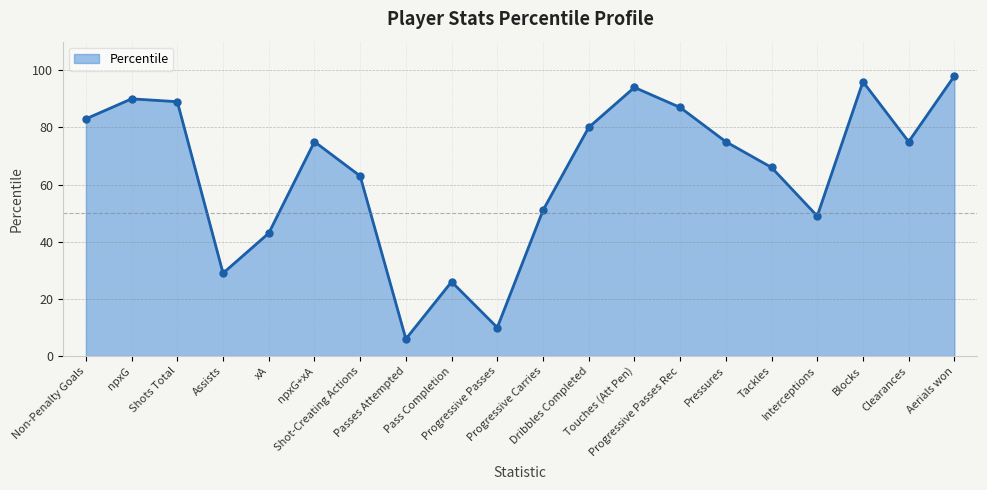

What is the value of the 14th point from the left?

87